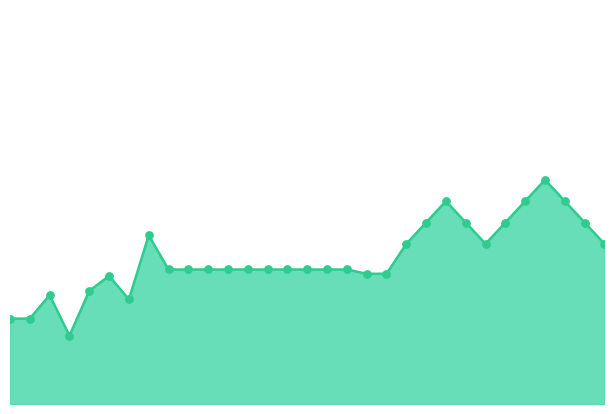

Is this an area chart (filled region under the line)?

Yes